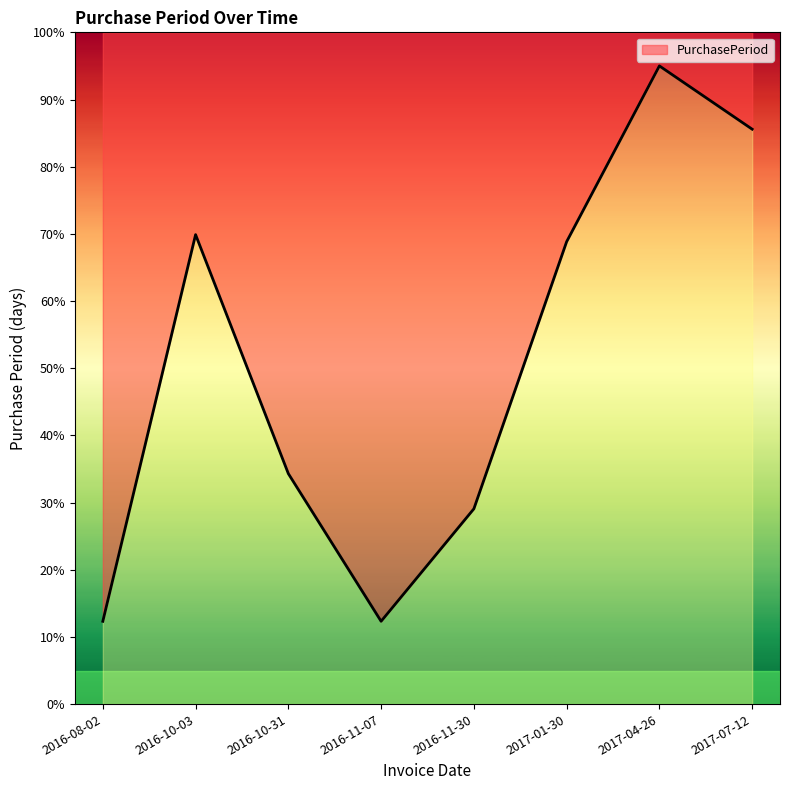

What is the approximate value at 2017-07-12?

85.6